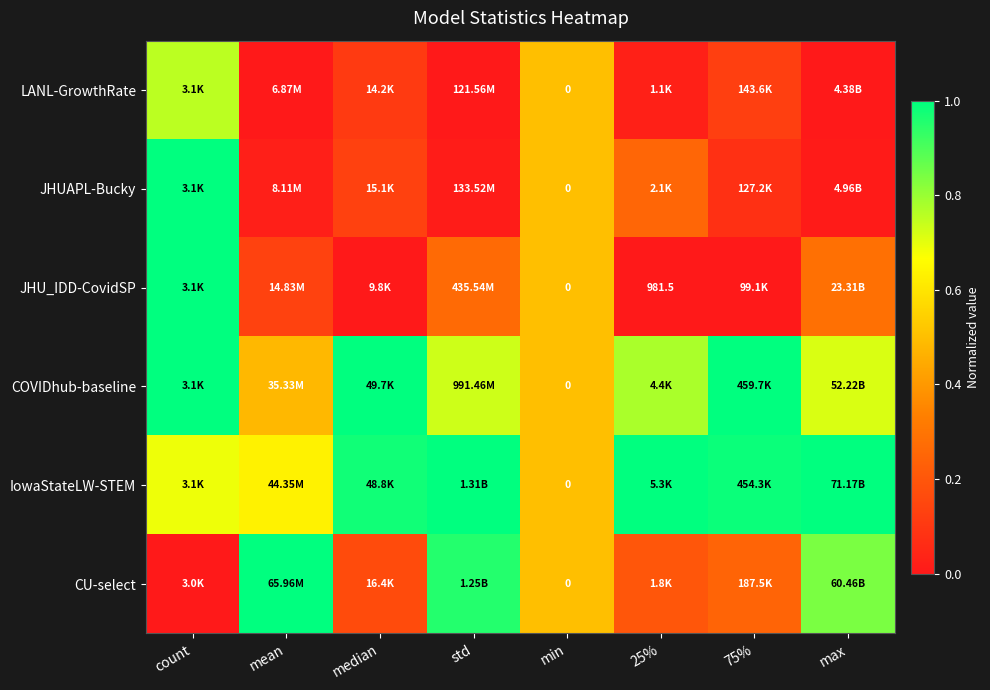

The COVIDhub-baseline series shows 1.4 at median. True or false?

False